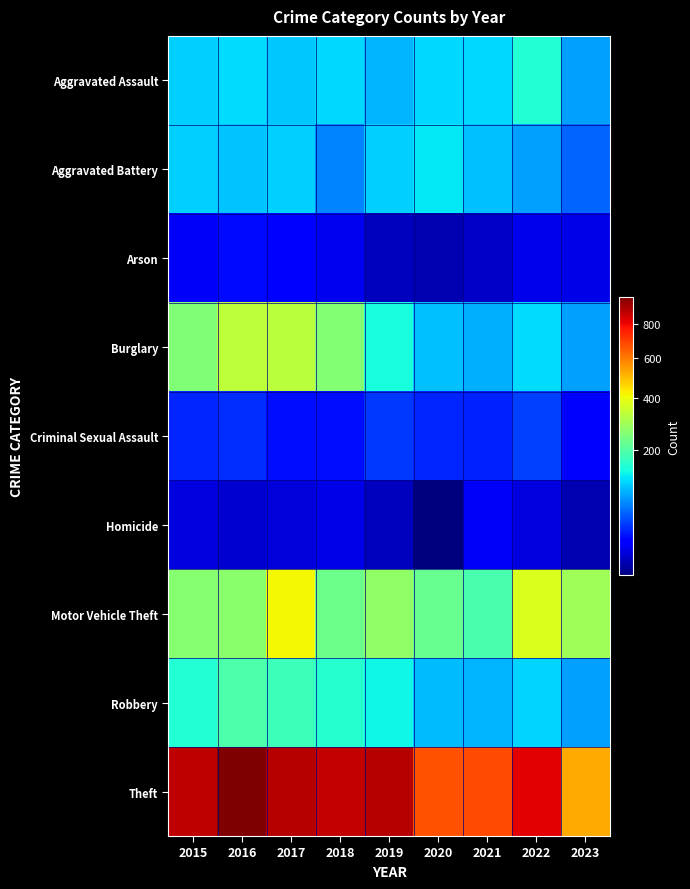

Which label corresponds to the largest value in the chart?

2016